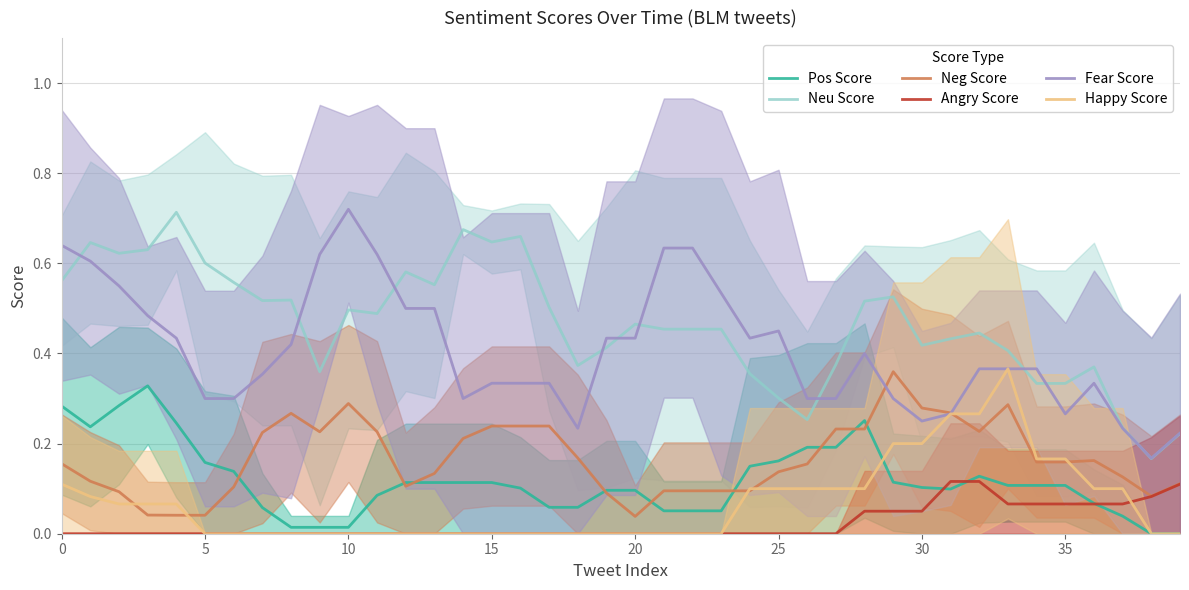

What is the maximum value shown in the chart?

0.7